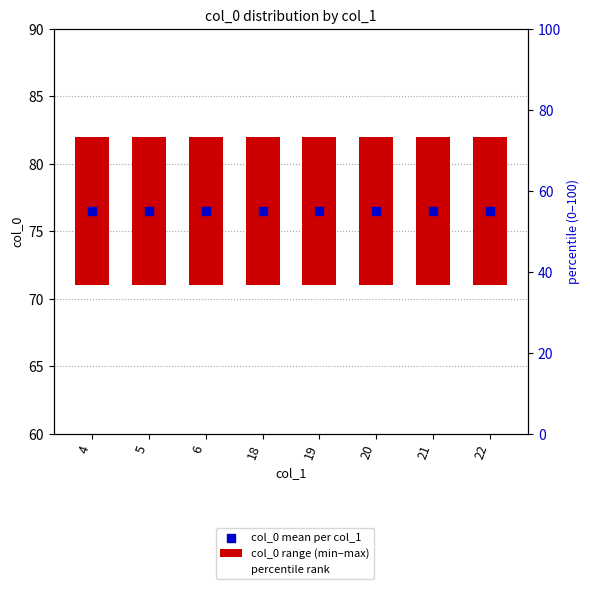

Which series reaches the minimum Y coordinate?

col_0 range (min–max)